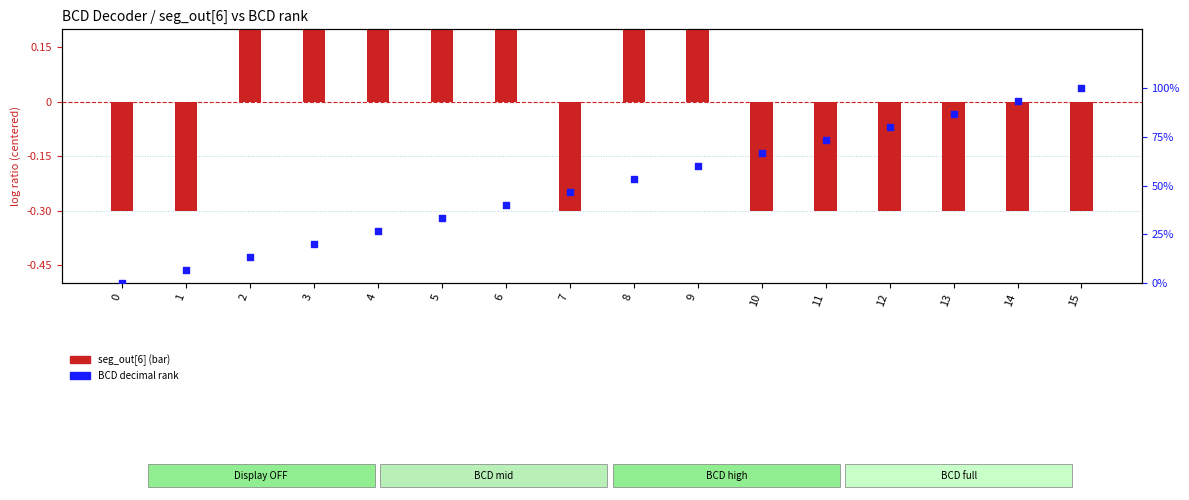

At how many categories does at least one series exceed 65?

6